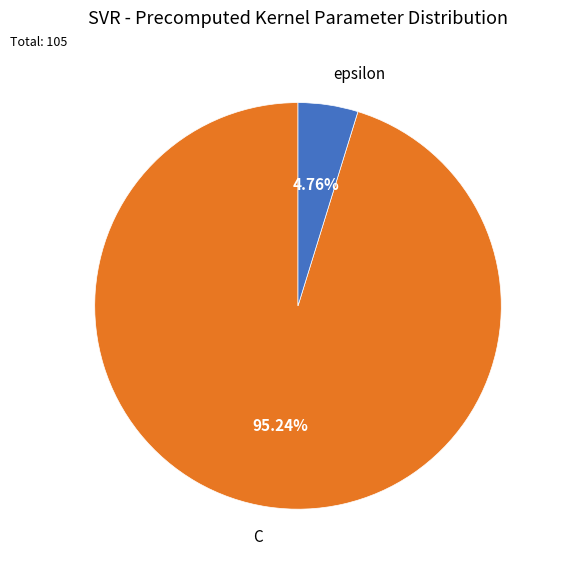

How much of the chart is everything except epsilon?

95.2%